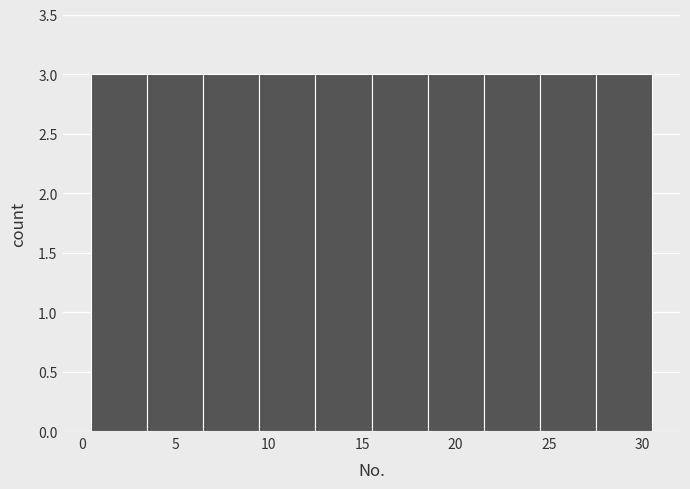

Reading left to right, transcribe this chart: for each bar, give the range it covers on the x-axis and its height. The values are not printed on the chart, so give them approximately, as read against the axis.

0.5 to 3.5: 3
3.5 to 6.5: 3
6.5 to 9.5: 3
9.5 to 12.5: 3
12.5 to 15.5: 3
15.5 to 18.5: 3
18.5 to 21.5: 3
21.5 to 24.5: 3
24.5 to 27.5: 3
27.5 to 30.5: 3